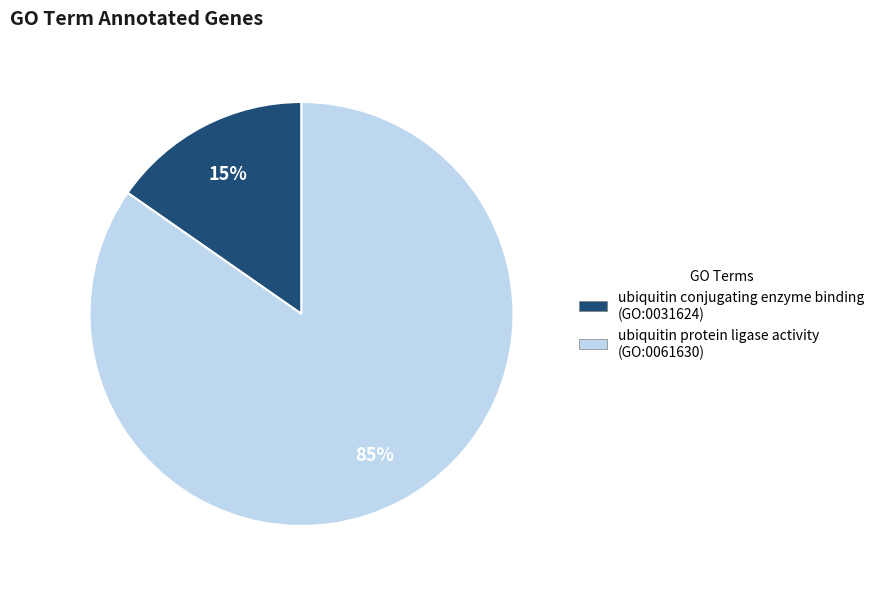

Between ubiquitin protein ligase activity and ubiquitin conjugating enzyme binding, which is larger?

ubiquitin protein ligase activity